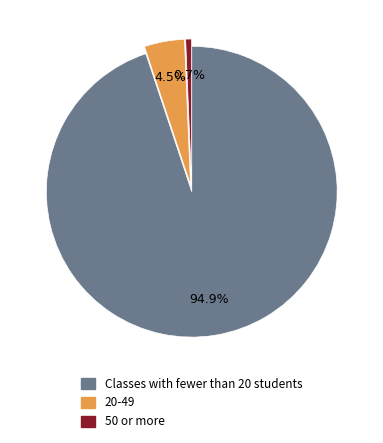

Which category has the biggest portion of the pie?

Classes with fewer than 20 students